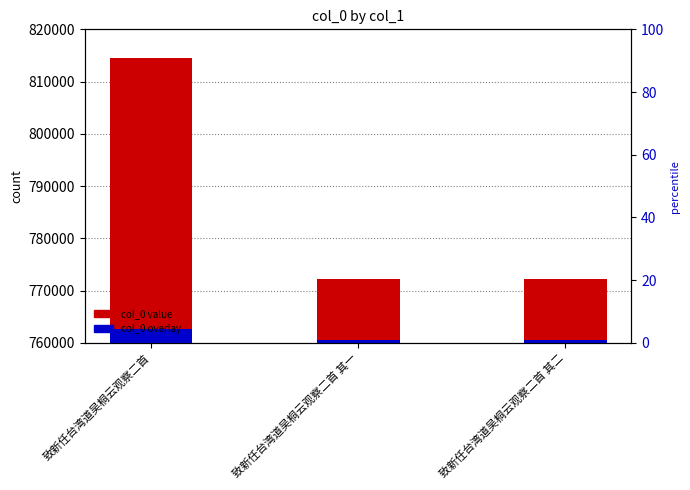

Which category has the highest value in the col_0 overlay series?

致新任台湾道吴桐云观察二首